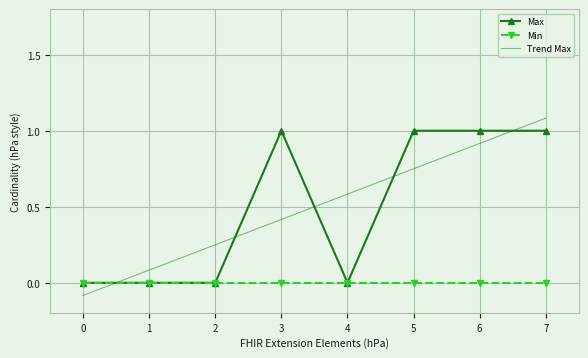

After their last crossing, which series has the higher values: Max or Trend Max?

Trend Max